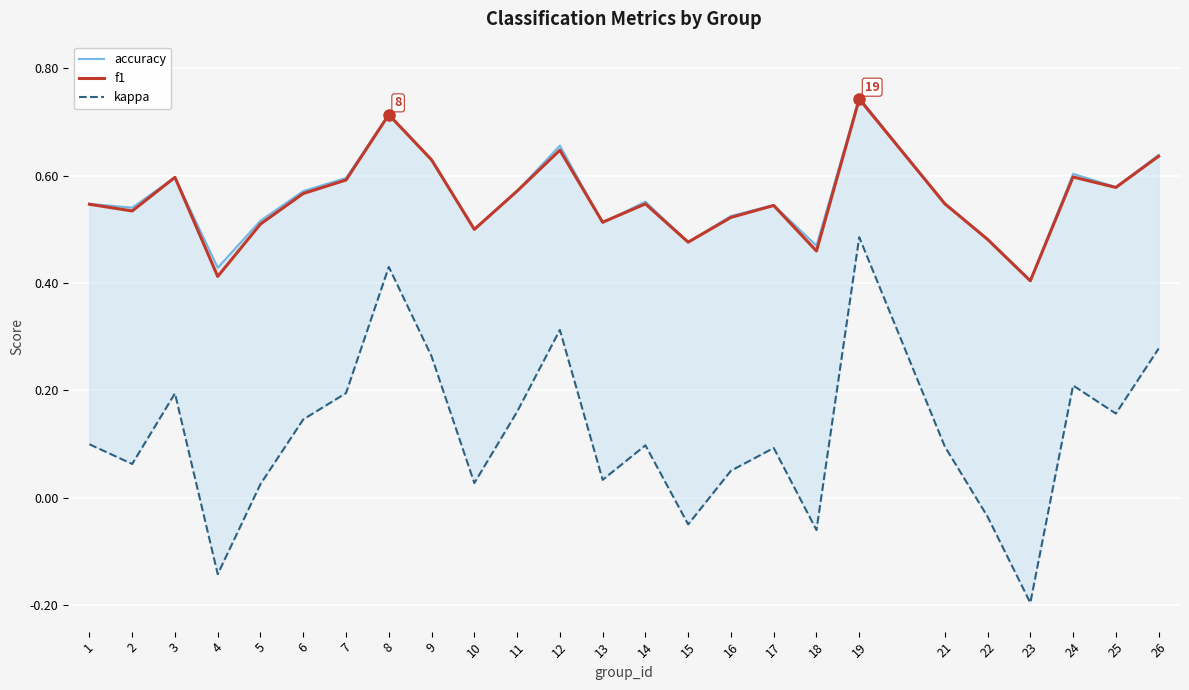

What is the sum of the f1 values at 15 and 18?

0.9